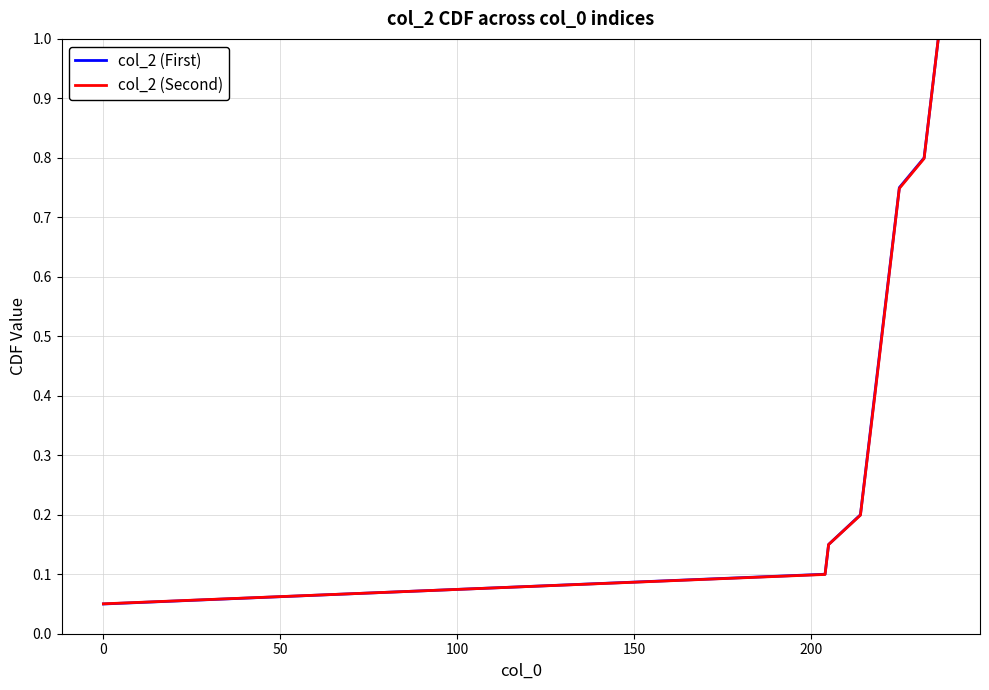

Which series has the largest range (max minus min)?

col_2 (First)